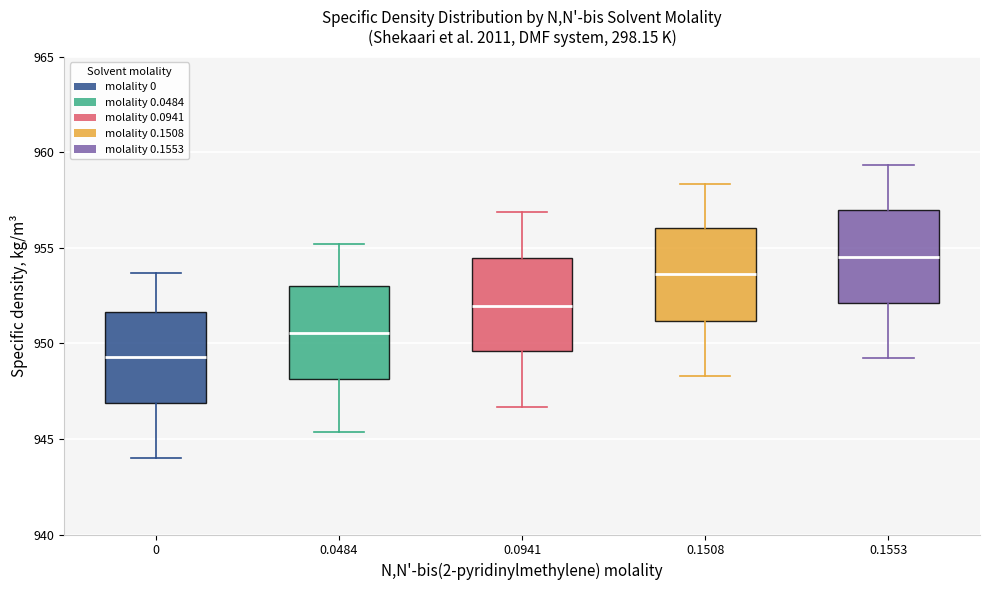

Reading left to right, transcribe this box plot: for each box, give where its median line is, the range the box spans, and where its two whiskers end, as read against the y-axis. The values are not printed on the chart, so give them approximately, as read against the axis.

0: median 949.5, box 947.0 to 951.5, whiskers 944.0 to 953.5
0.0484: median 950.5, box 948.0 to 953.0, whiskers 945.5 to 955.0
0.0941: median 952.0, box 949.5 to 954.5, whiskers 946.5 to 957.0
0.1508: median 953.5, box 951.0 to 956.0, whiskers 948.5 to 958.5
0.1553: median 954.5, box 952.0 to 957.0, whiskers 949.5 to 959.5